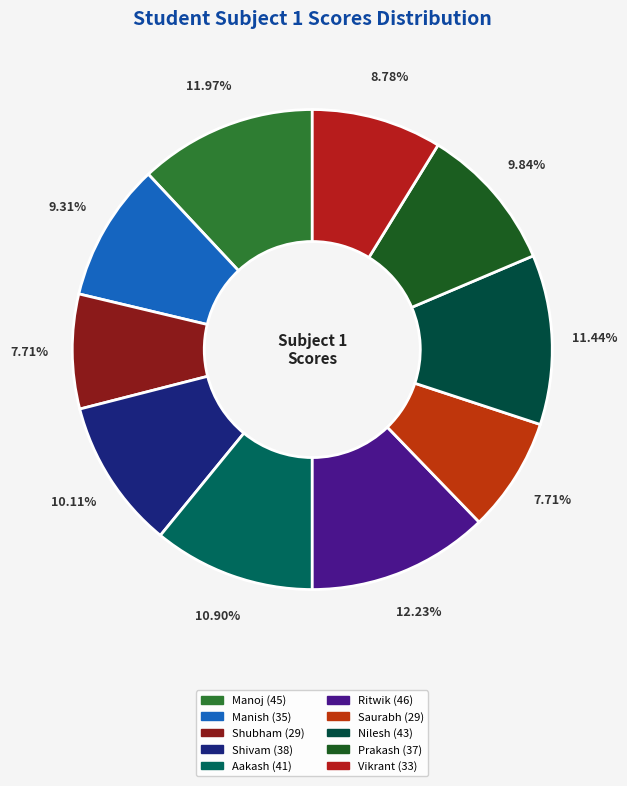

What percentage is NOT represented by Nilesh?

88.6%